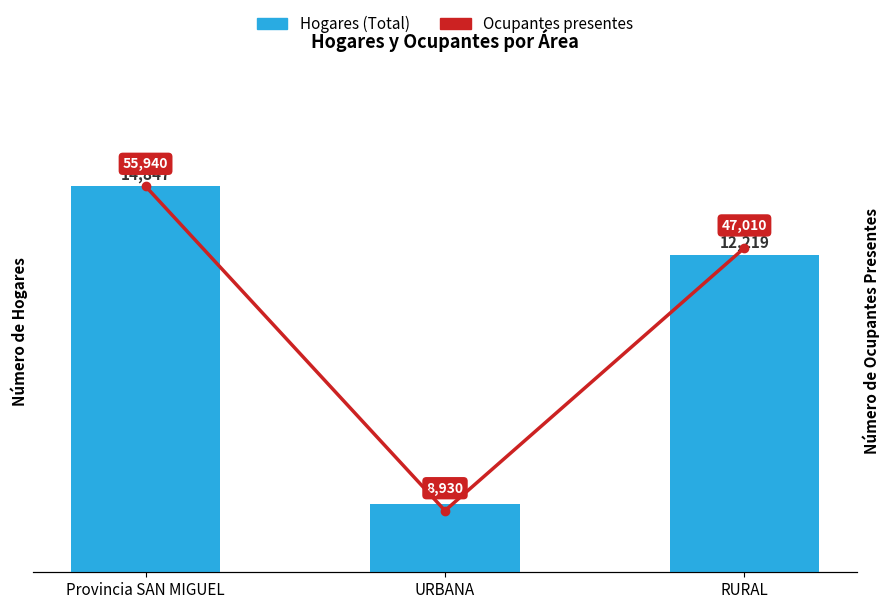

The value of Ocupantes presentes at Provincia SAN MIGUEL is 55940. True or false?

True